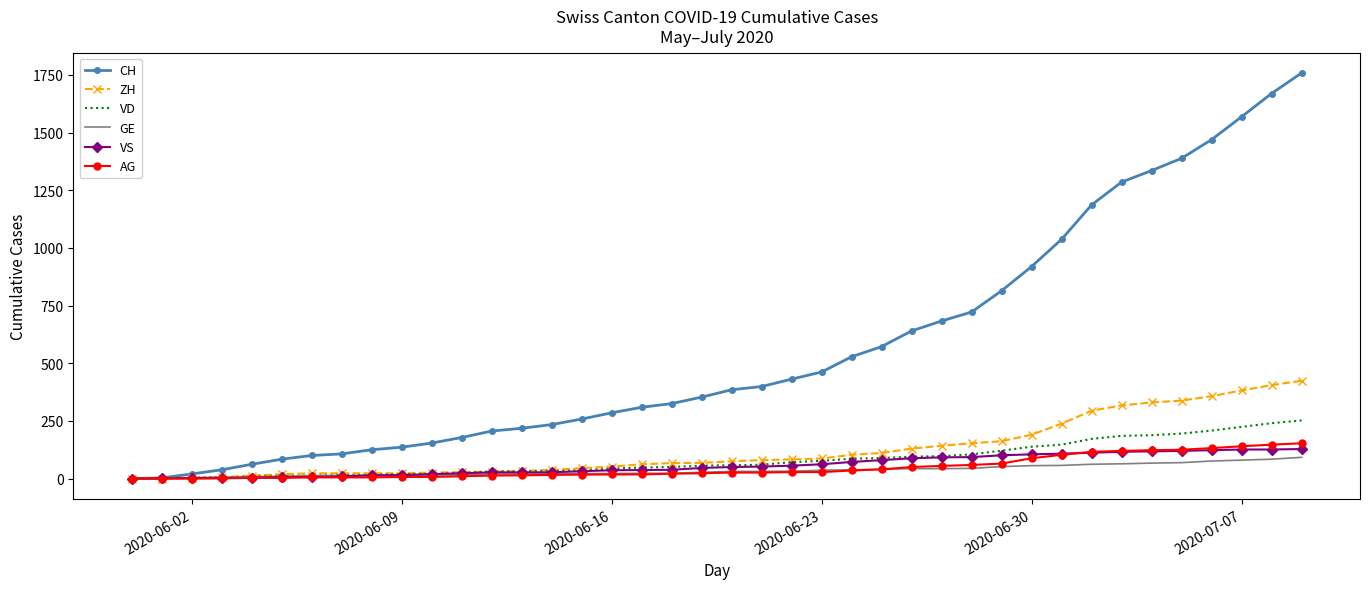

What is the maximum value for GE?

92